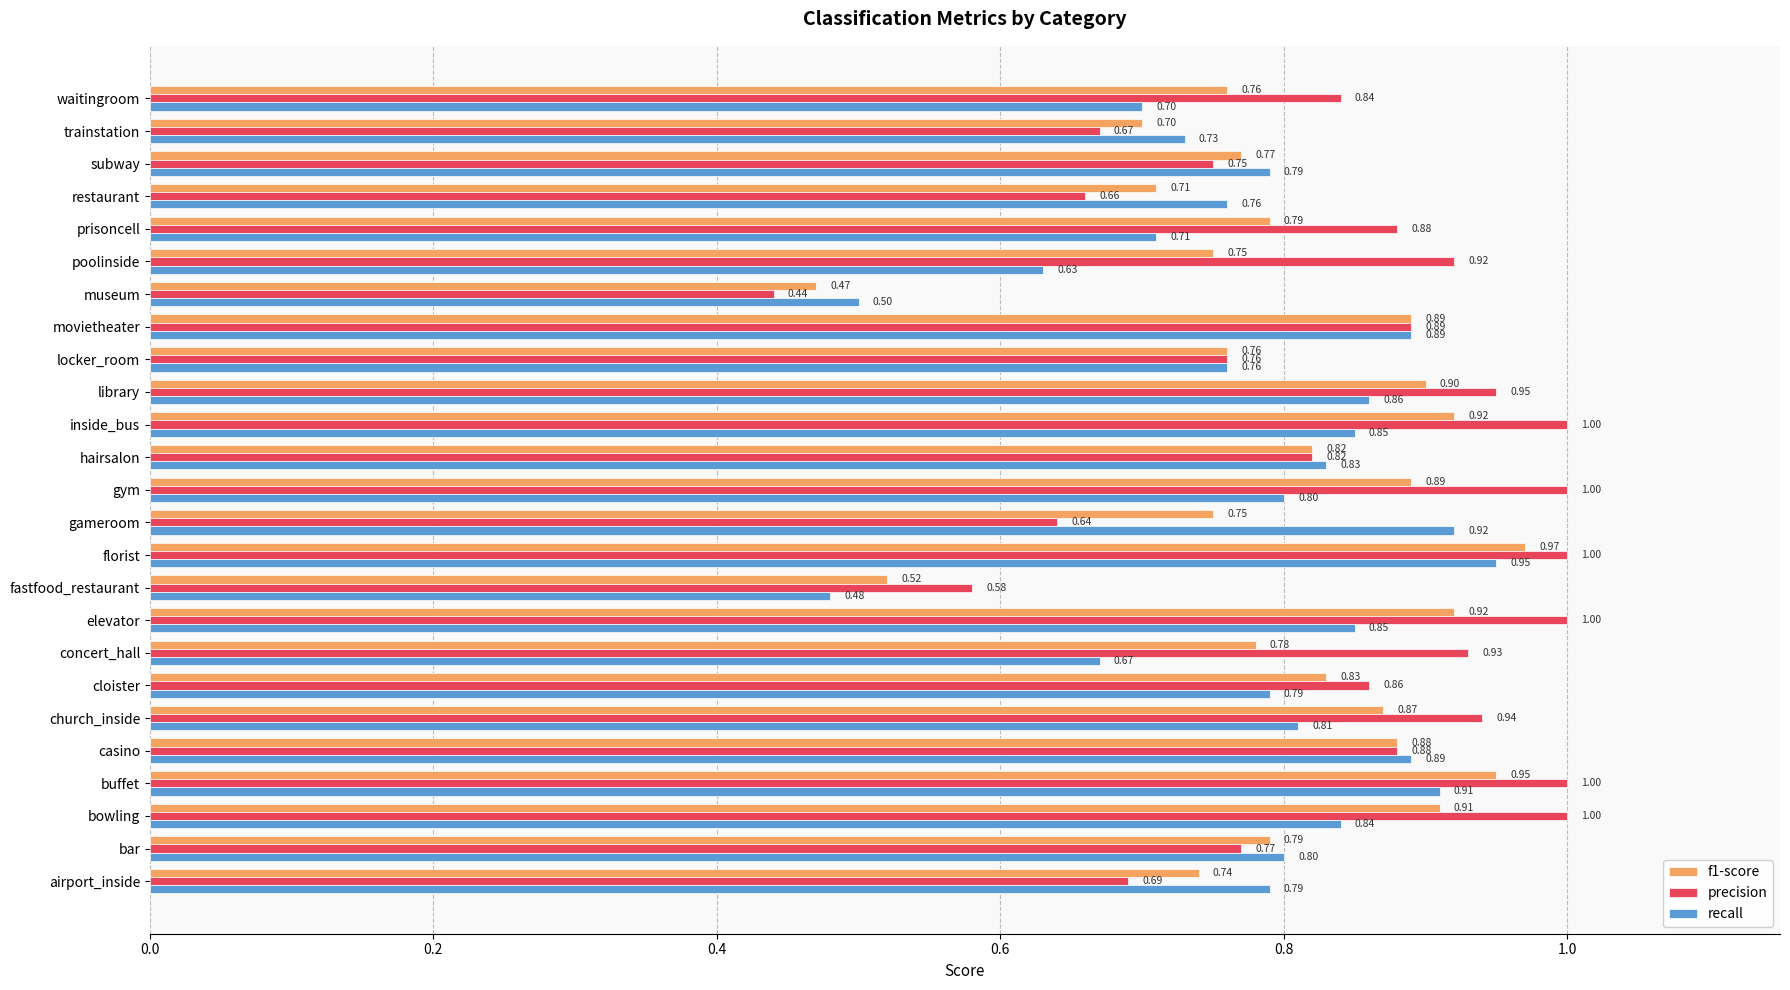

Which category has the lowest value in the recall series?

fastfood_restaurant